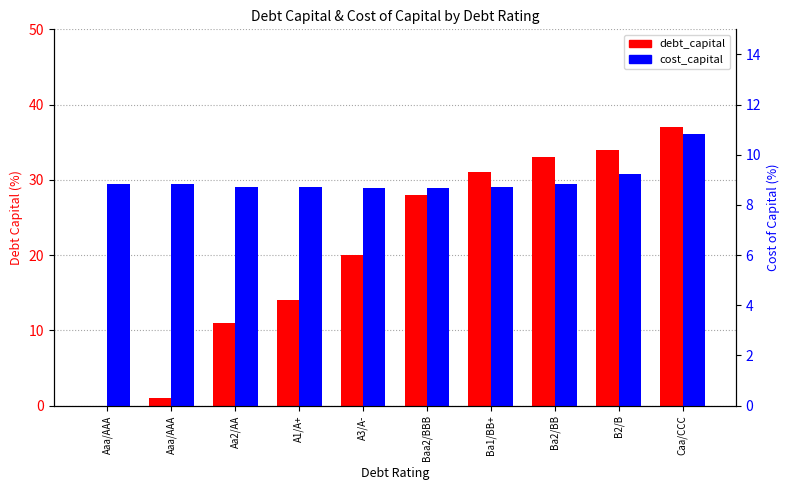

Where does the debt_capital series first go above 28?

Baa2/BBB